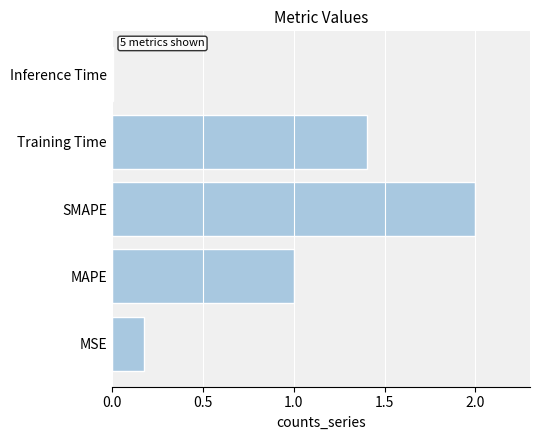

Read the value at Training Time.

1.4